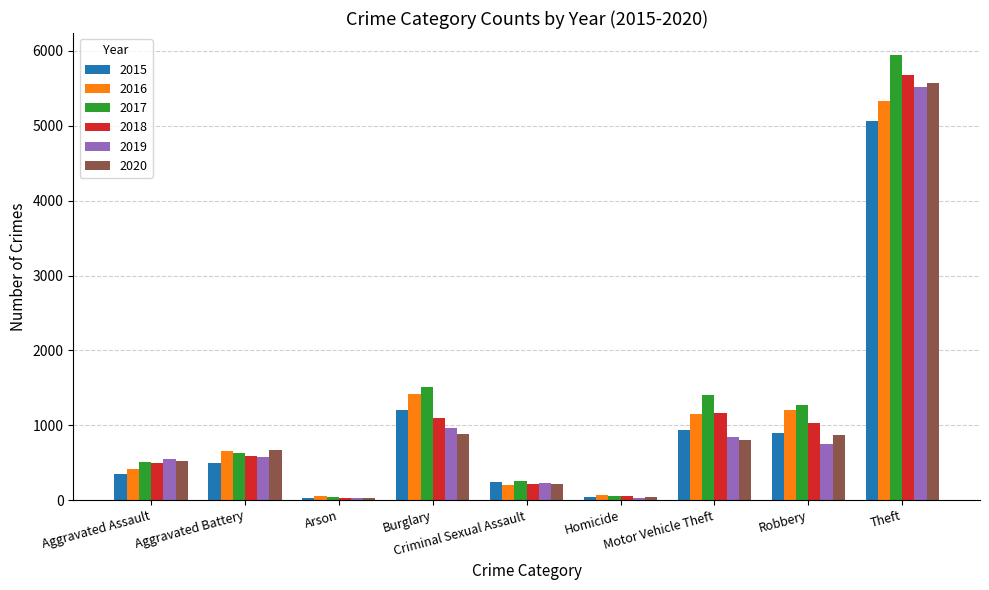

What is the value of the 2018 bar at the 1st from the left?

496